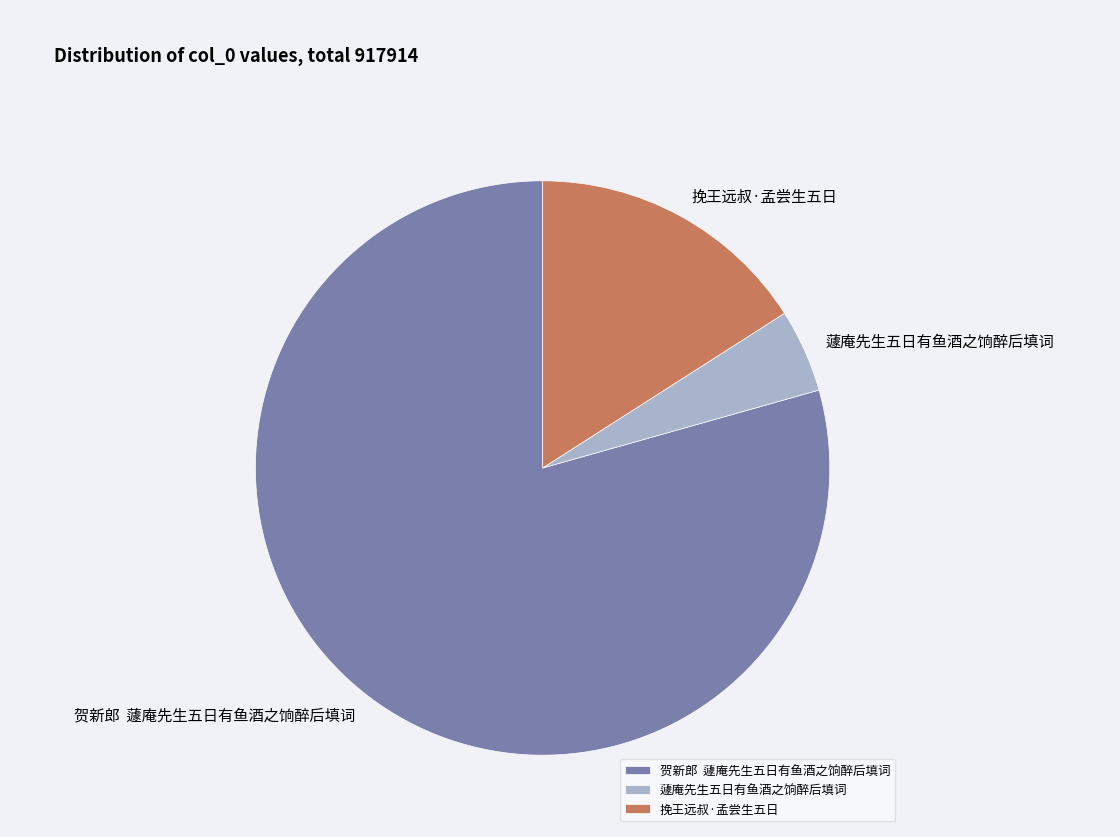

Is there a majority slice in this chart?

Yes